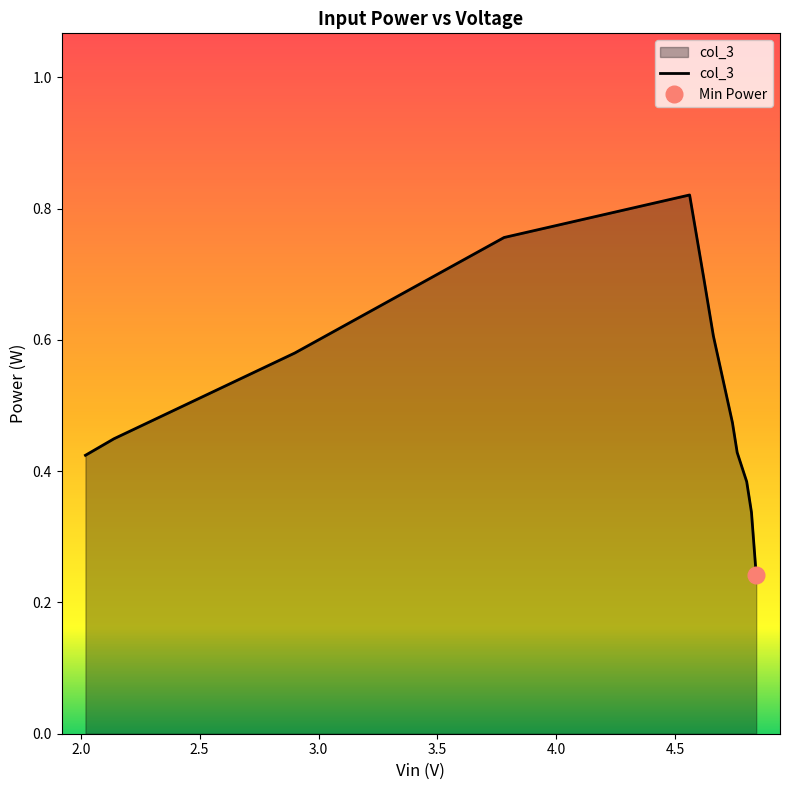

Between 4.82 and 4.62, which is larger?

4.62